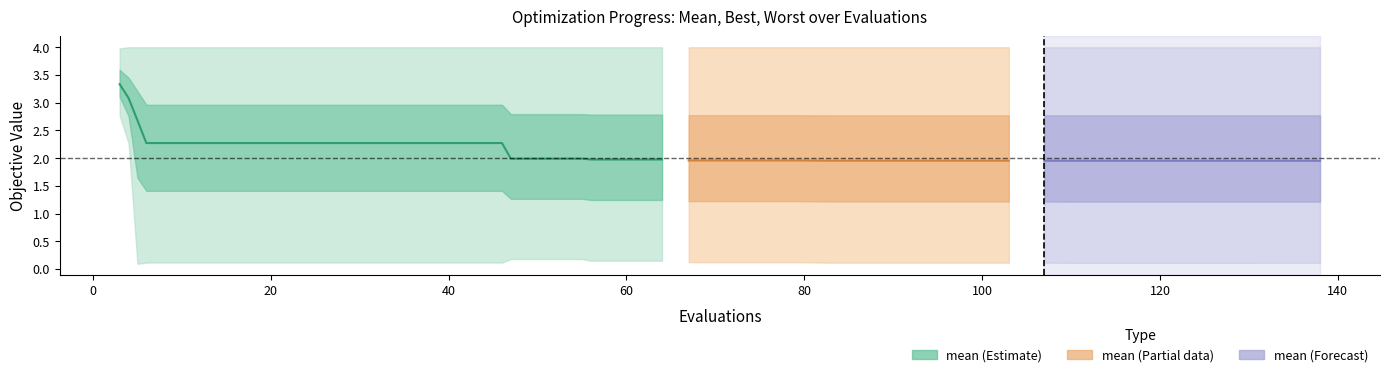

What is the average value?

2.3